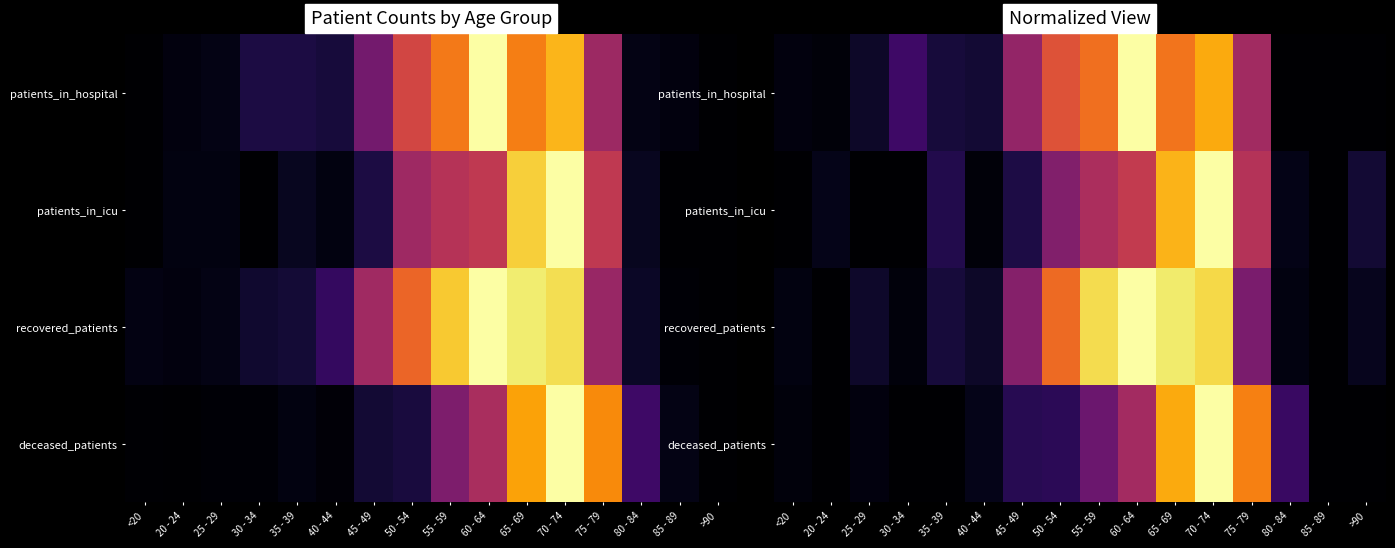

Read the patients_in_icu value at 60 - 64.

0.5